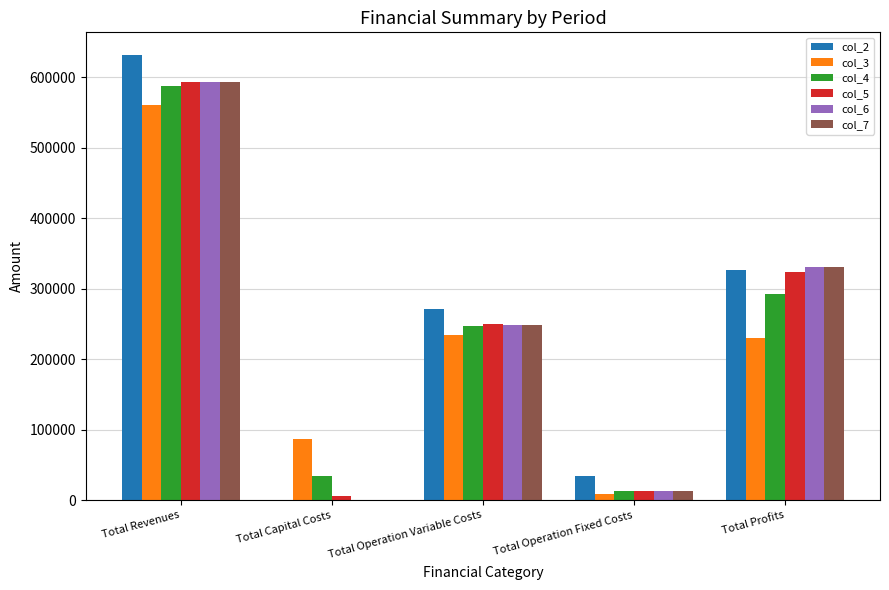

The col_3 series shows 560291.4 at Total Revenues. True or false?

True